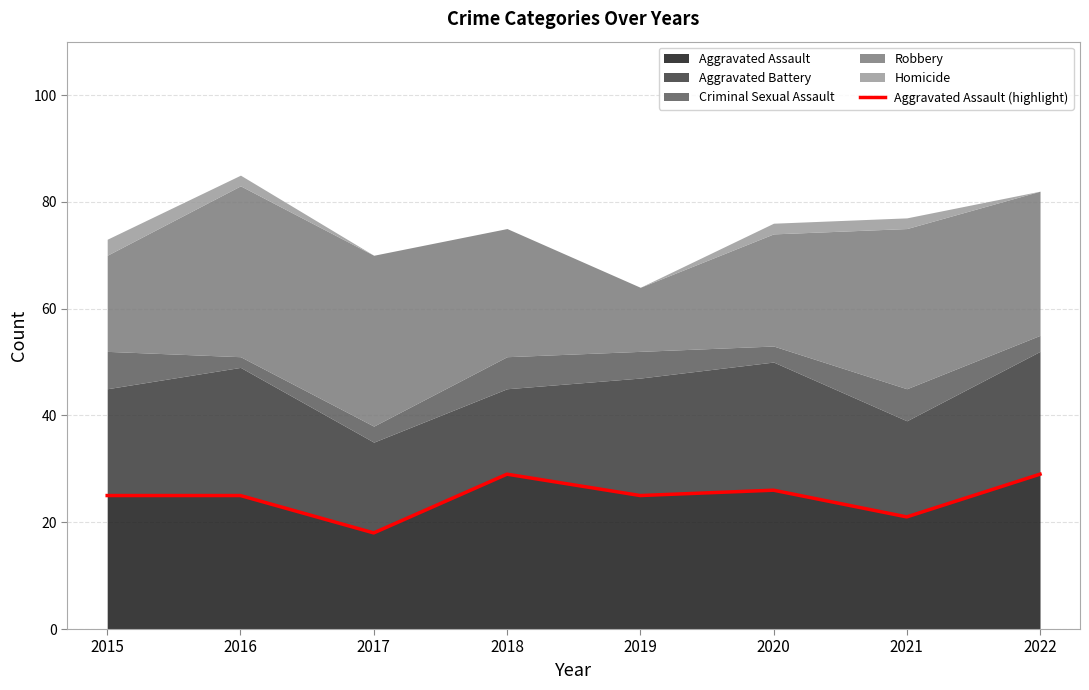

Reading left to right, list all the values displayed in this chart.

25	25	18	29	25	26	21	29